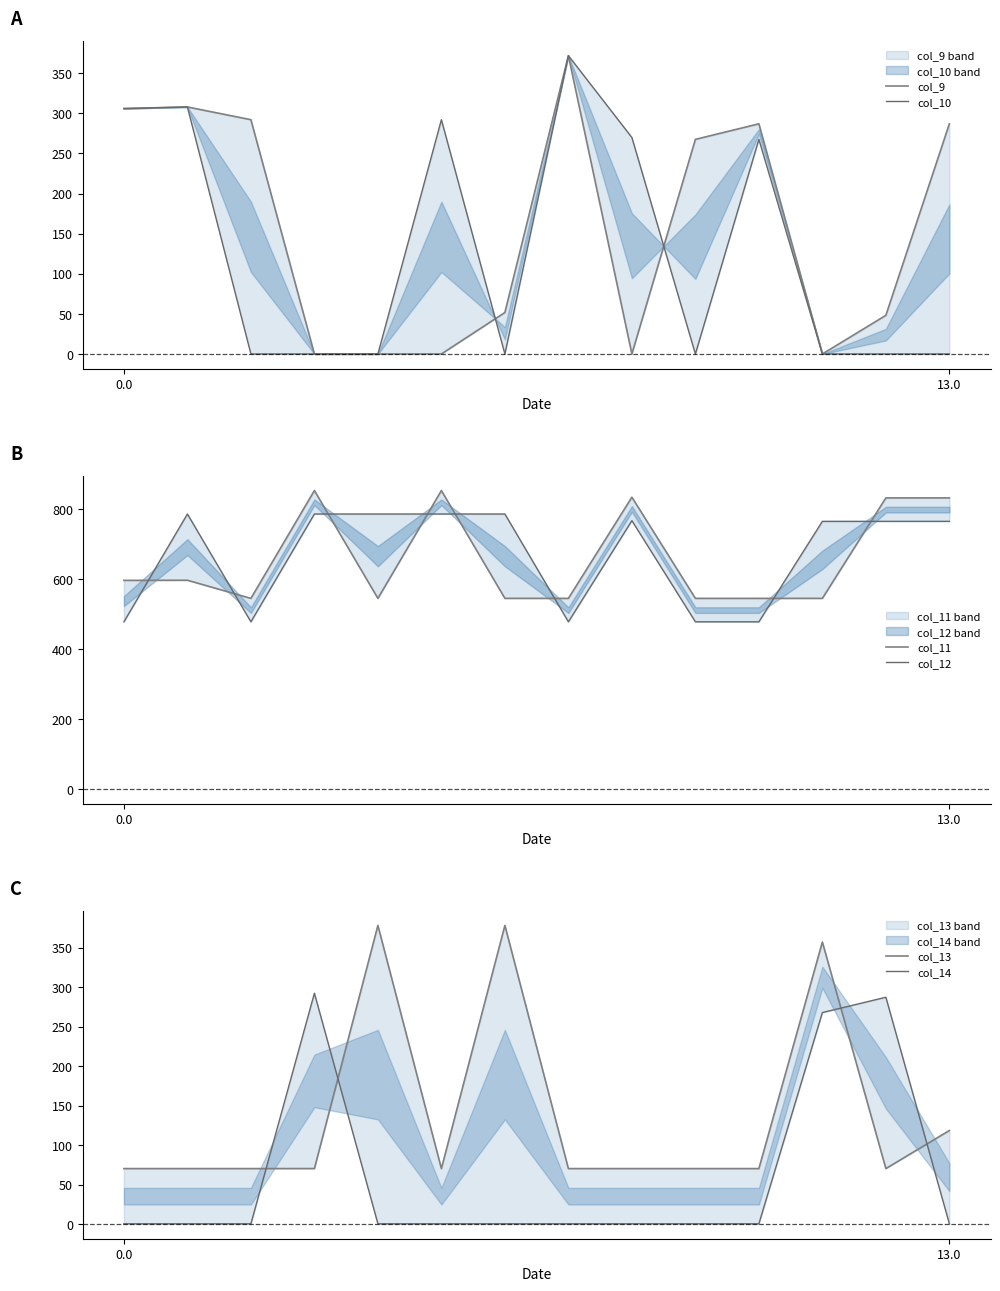

What is the label of the 7th point from the right?

7